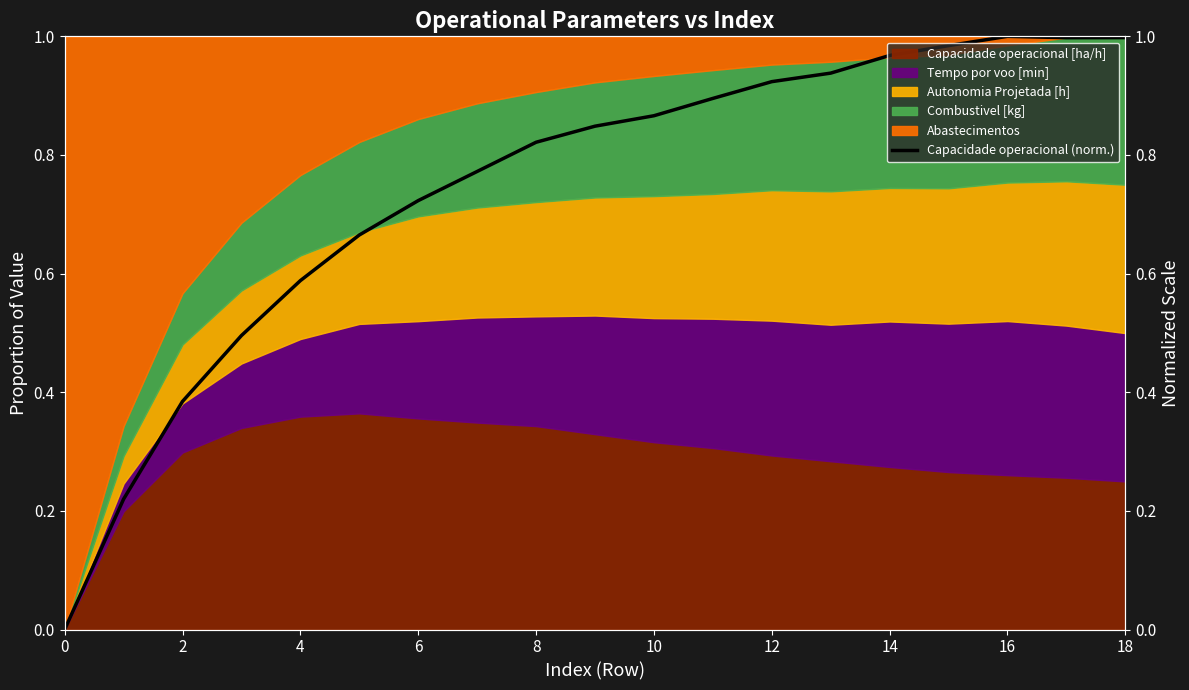

How many interior local peaks (higher than both neighbors) does the data have?

1